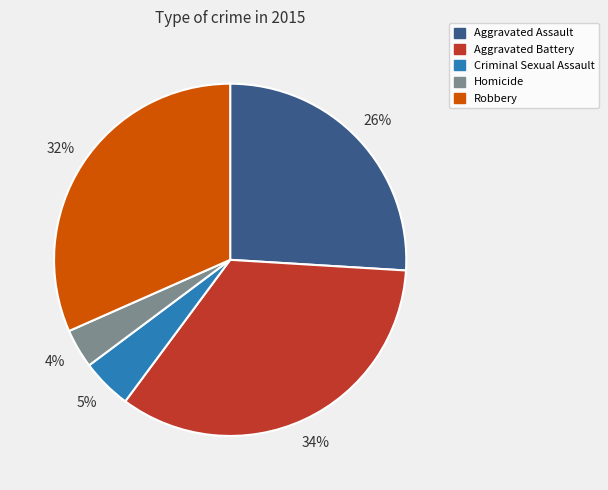

To the nearest percent, what percentage of the pie is Criminal Sexual Assault?

5%